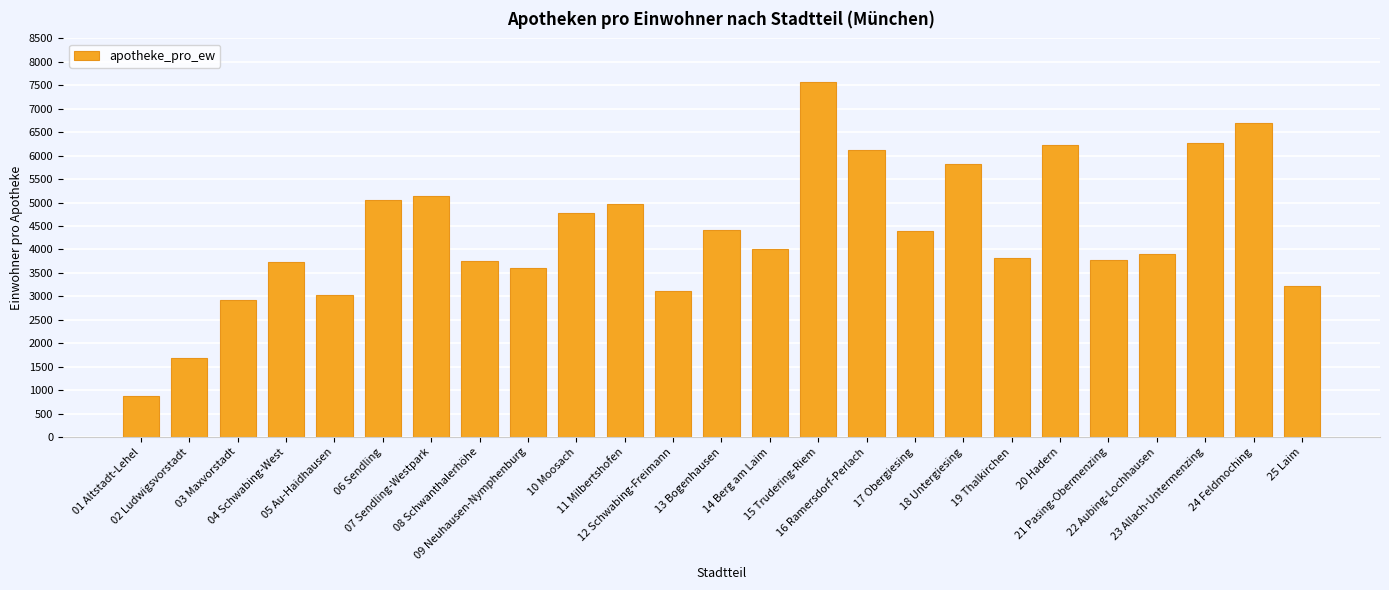

What is the value of the 25th bar from the left?

3218.5